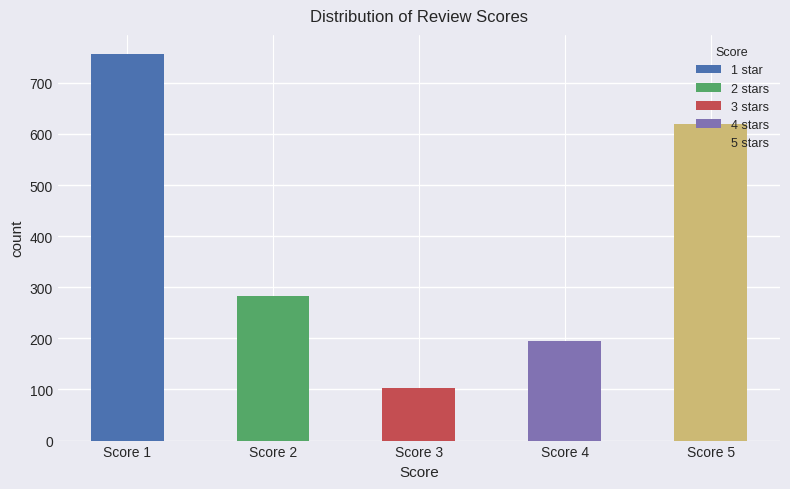

Are the bars grouped side by side (vs. stacked)?

Yes